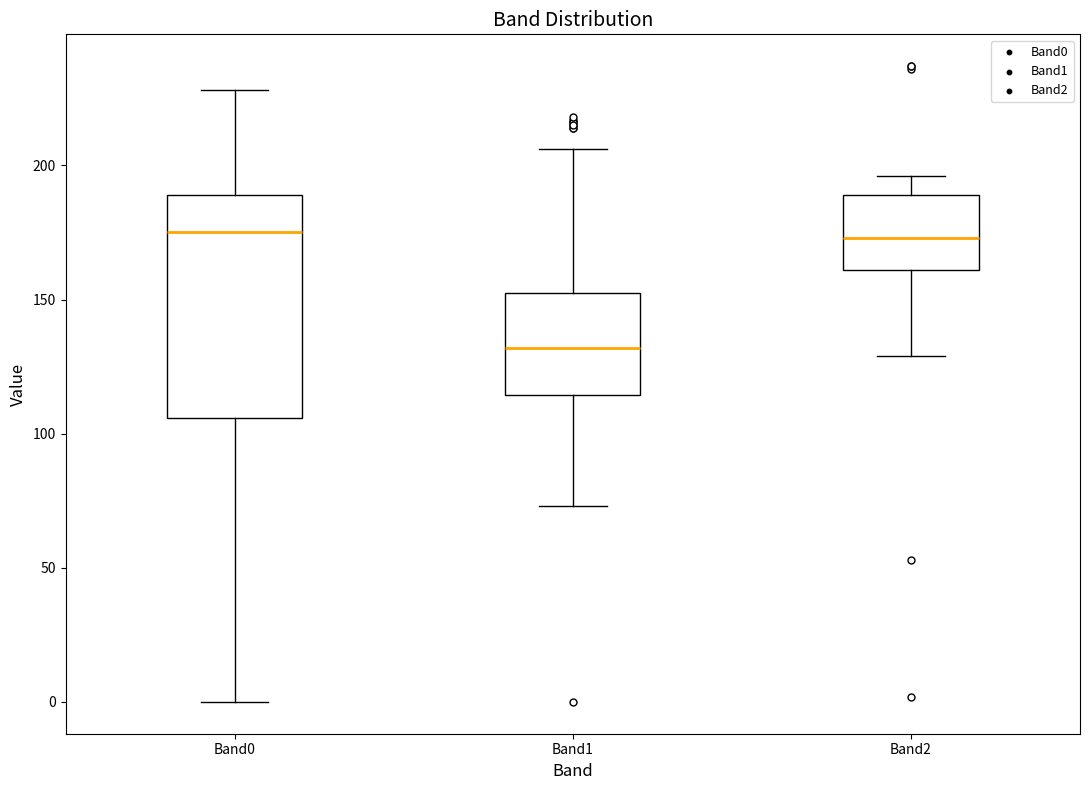

Reading left to right, transcribe this box plot: for each box, give where its median line is, the range the box spans, and where its two whiskers end, as read against the y-axis. The values are not printed on the chart, so give them approximately, as read against the axis.

Band0: median 175, box 105 to 190, whiskers 0 to 230
Band1: median 130, box 115 to 155, whiskers 75 to 205
Band2: median 175, box 160 to 190, whiskers 130 to 195